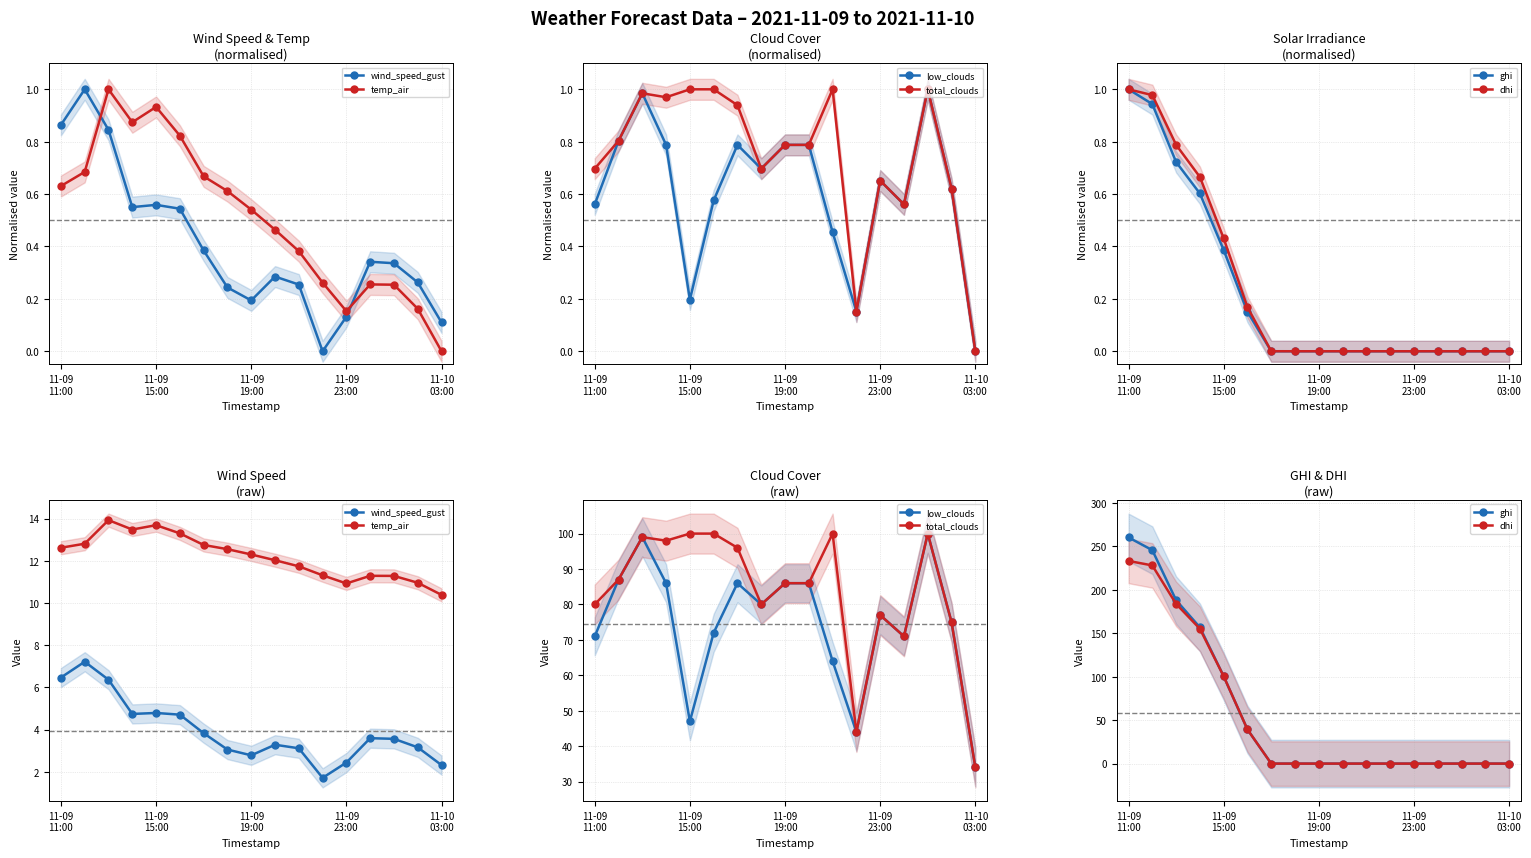

What is the value of the temp_air point at the 8th from the left?

12.5